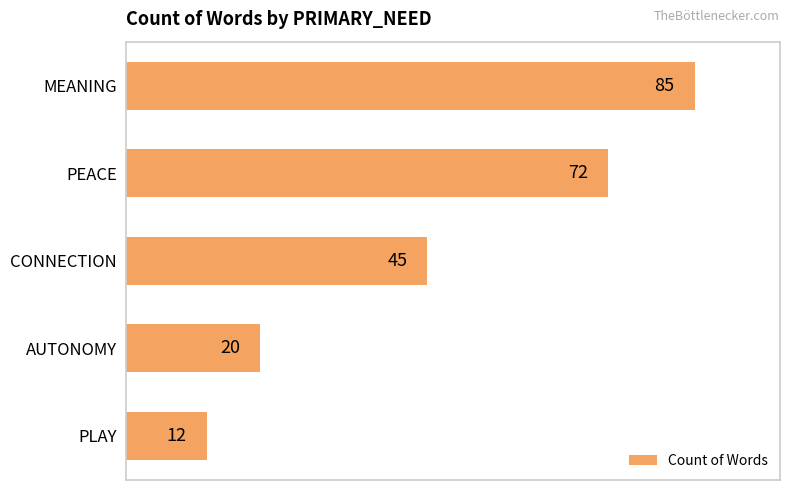

Reading top to bottom, transcribe all the data shown in this chart.

MEANING=85	PEACE=72	CONNECTION=45	AUTONOMY=20	PLAY=12